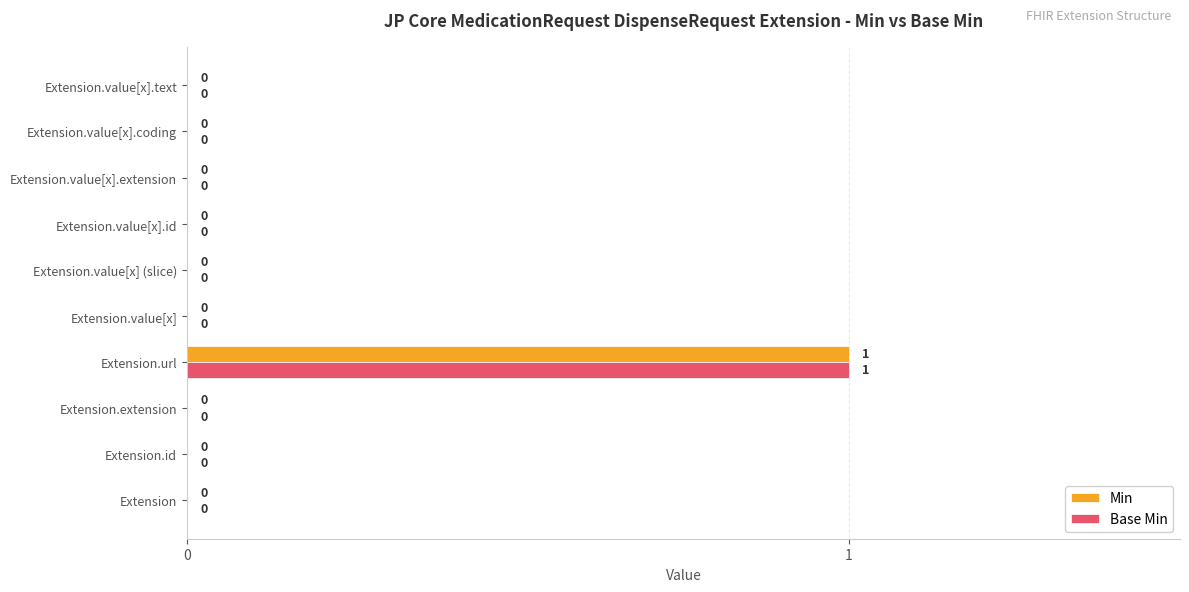

How many data points does each series have?

10